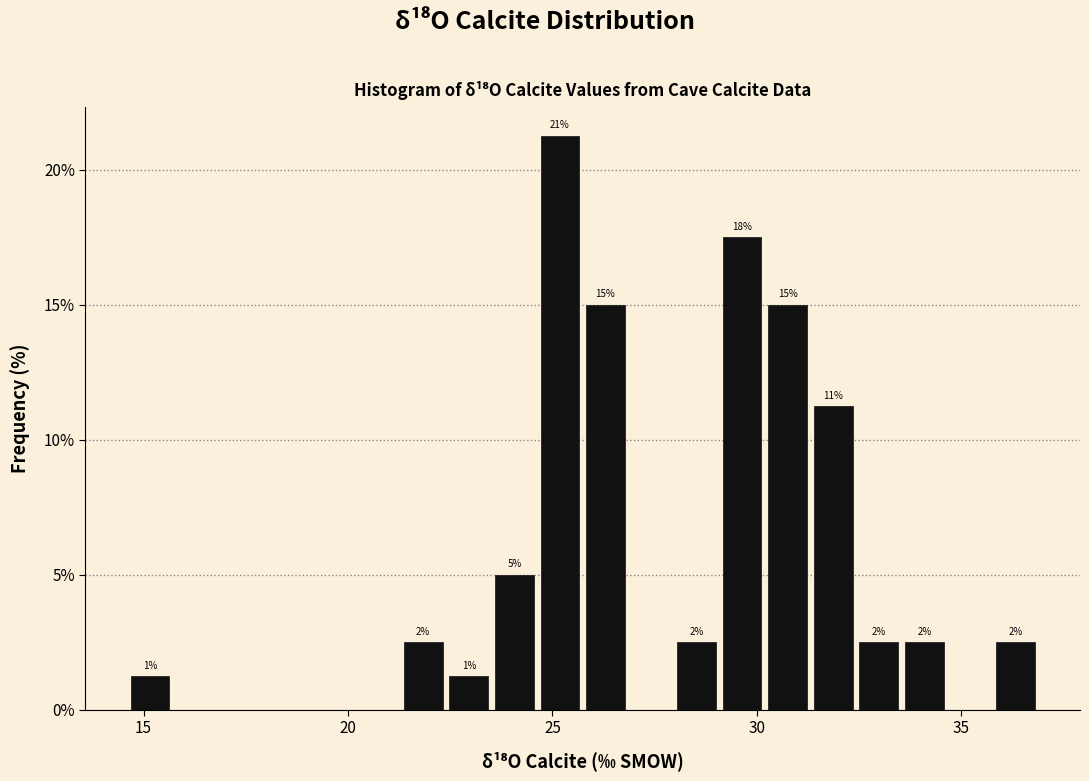

Read against the x-axis, roughly where is the centre of the tallest bar?

25.0